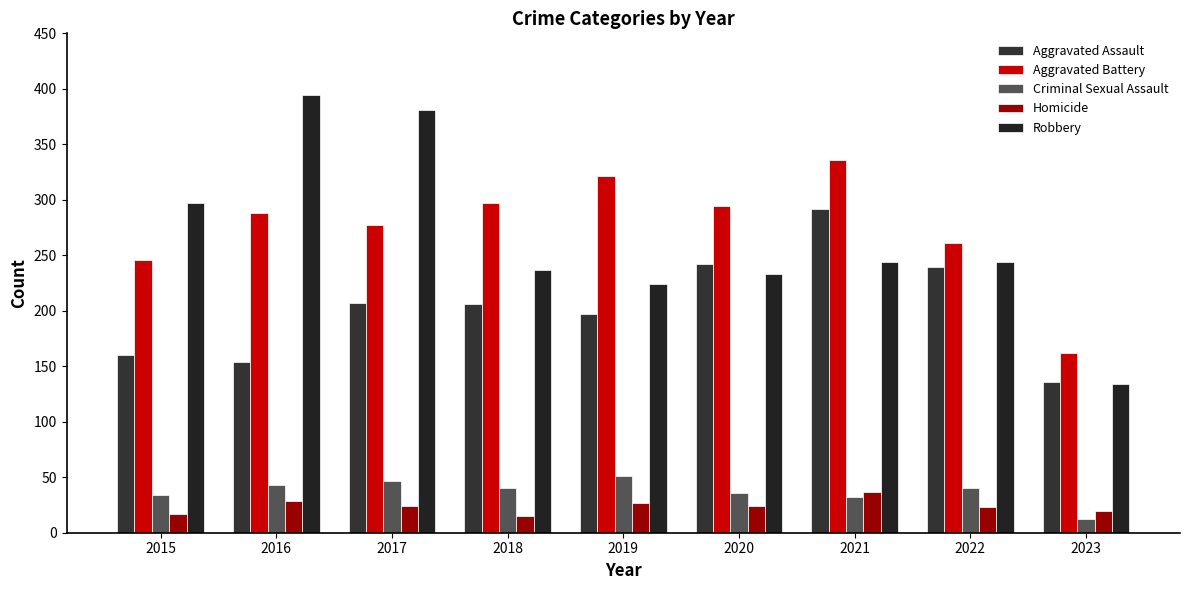

Reading left to right, list all the values displayed in this chart.

Aggravated Assault: 2015=160	2016=154	2017=207	2018=206	2019=197	2020=242	2021=292	2022=239	2023=136
Aggravated Battery: 2015=246	2016=288	2017=277	2018=297	2019=321	2020=294	2021=336	2022=261	2023=162
Criminal Sexual Assault: 2015=34	2016=43	2017=47	2018=40	2019=51	2020=36	2021=32	2022=40	2023=12
Homicide: 2015=17	2016=29	2017=24	2018=15	2019=27	2020=24	2021=37	2022=23	2023=20
Robbery: 2015=297	2016=394	2017=381	2018=237	2019=224	2020=233	2021=244	2022=244	2023=134